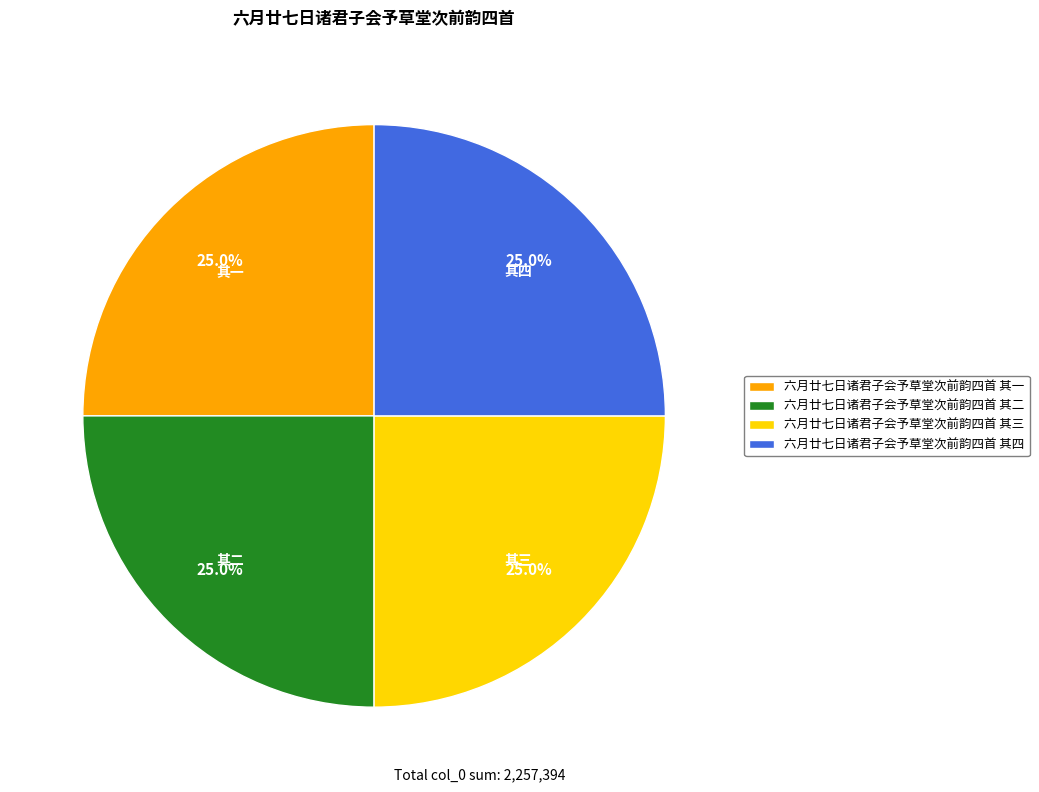

What percentage is NOT represented by 六月廿七日诸君子会予草堂次前韵四首 其三?

75.0%